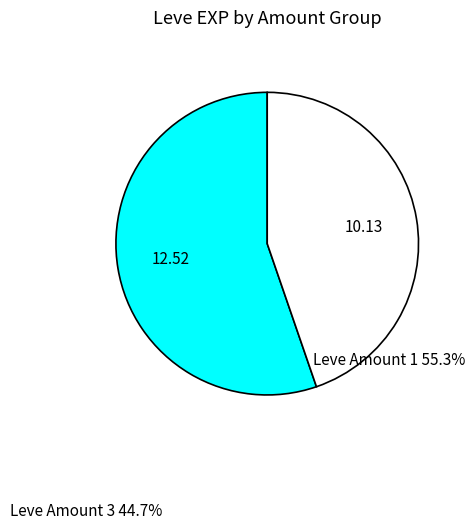

Count the number of slices in the pie.

2